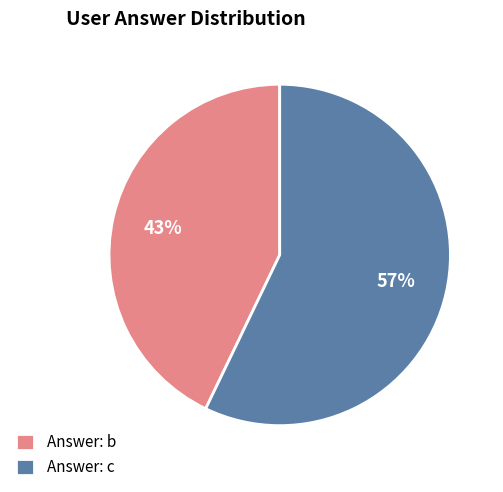

Do Answer: c and Answer: b together represent more than half of the pie?

Yes